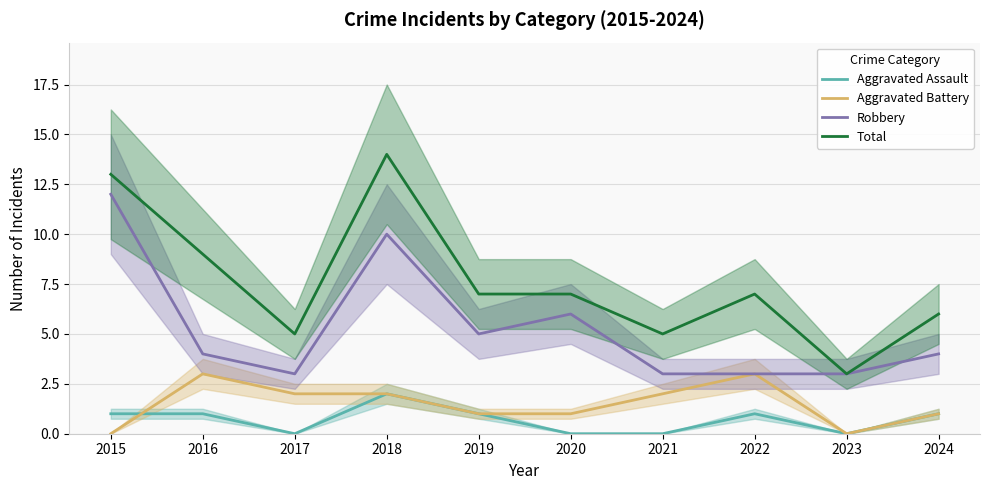

What is the sum of the Aggravated Assault values at 2015 and 2016?

2